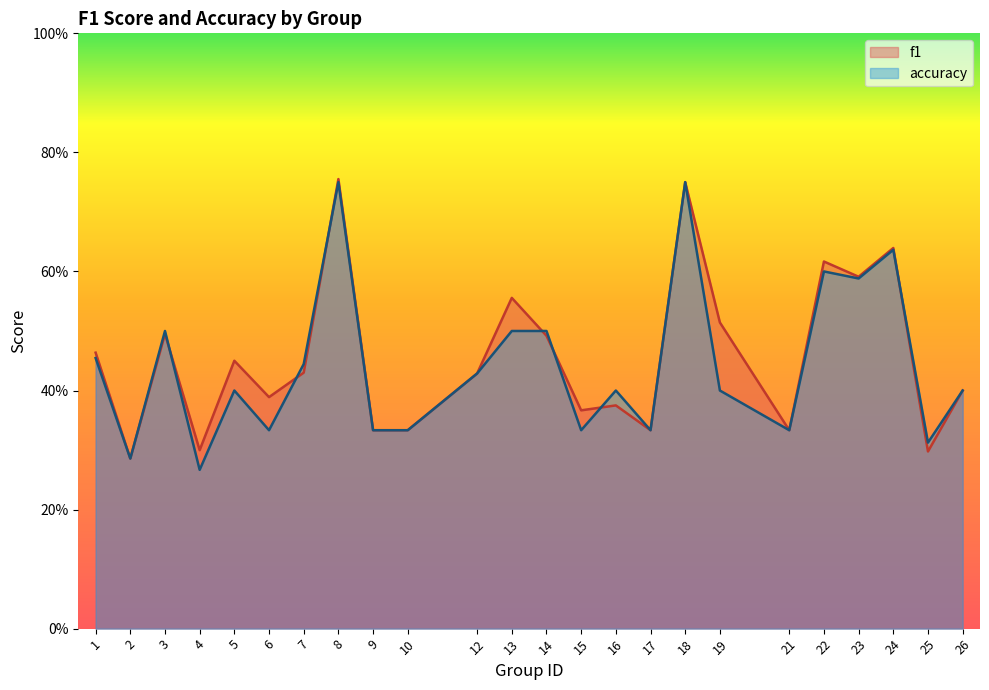

The value of accuracy at 10 is 0.6. True or false?

False